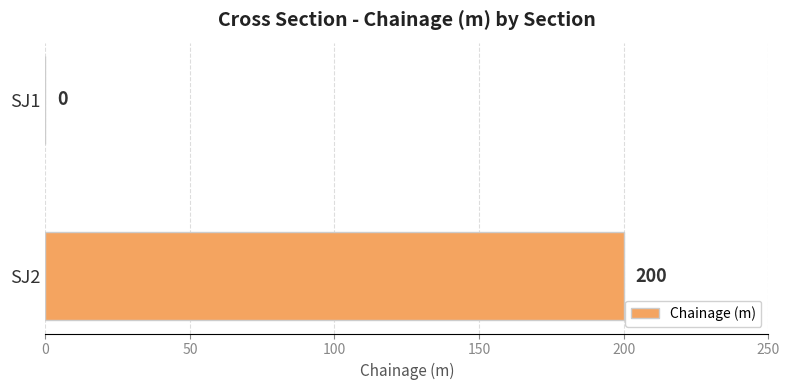

Which label corresponds to the largest value in the chart?

SJ2